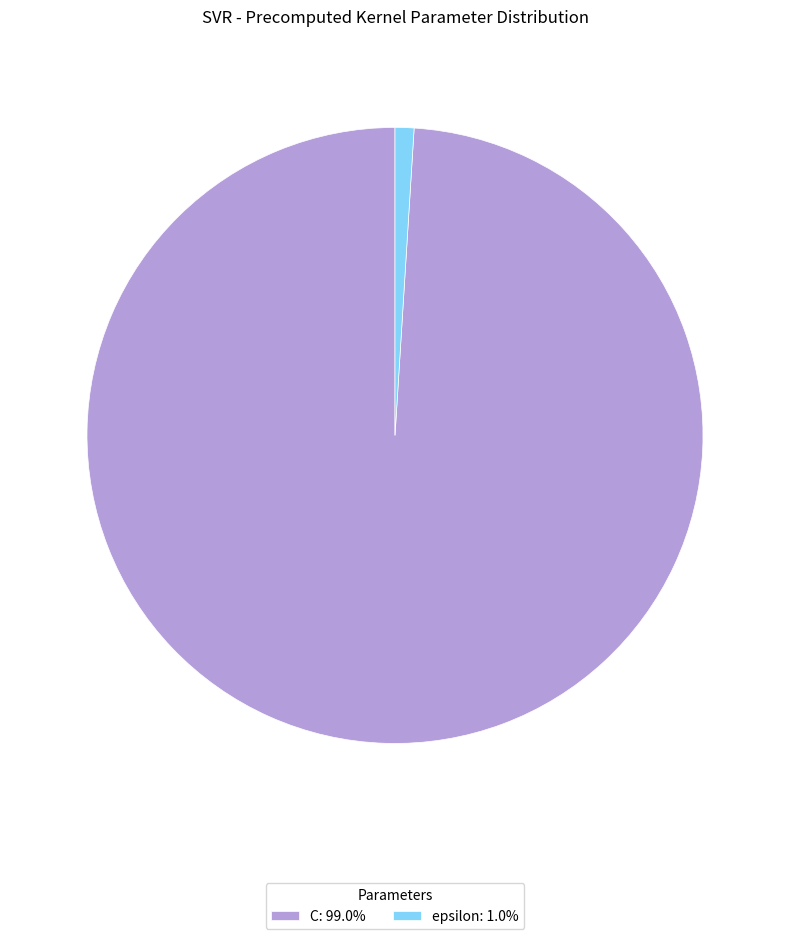

Combined, do C and epsilon account for over 50%?

Yes